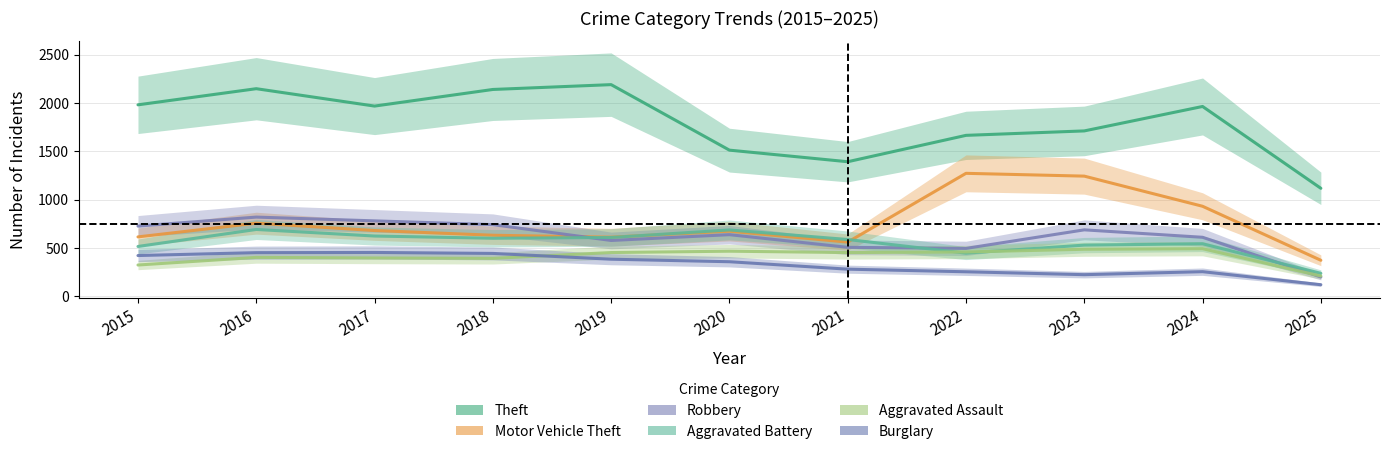

What is the difference between the second highest and minimum values in the Burglary series?

332